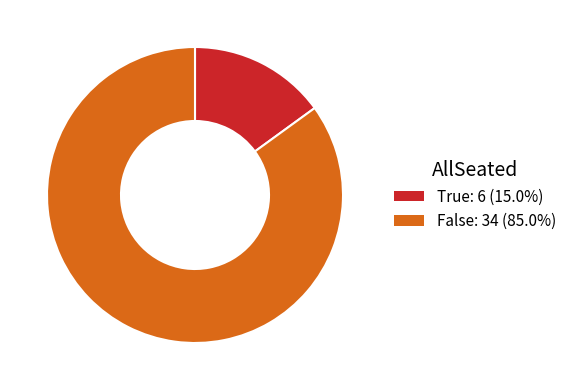

Combined, do False and True account for over 50%?

Yes